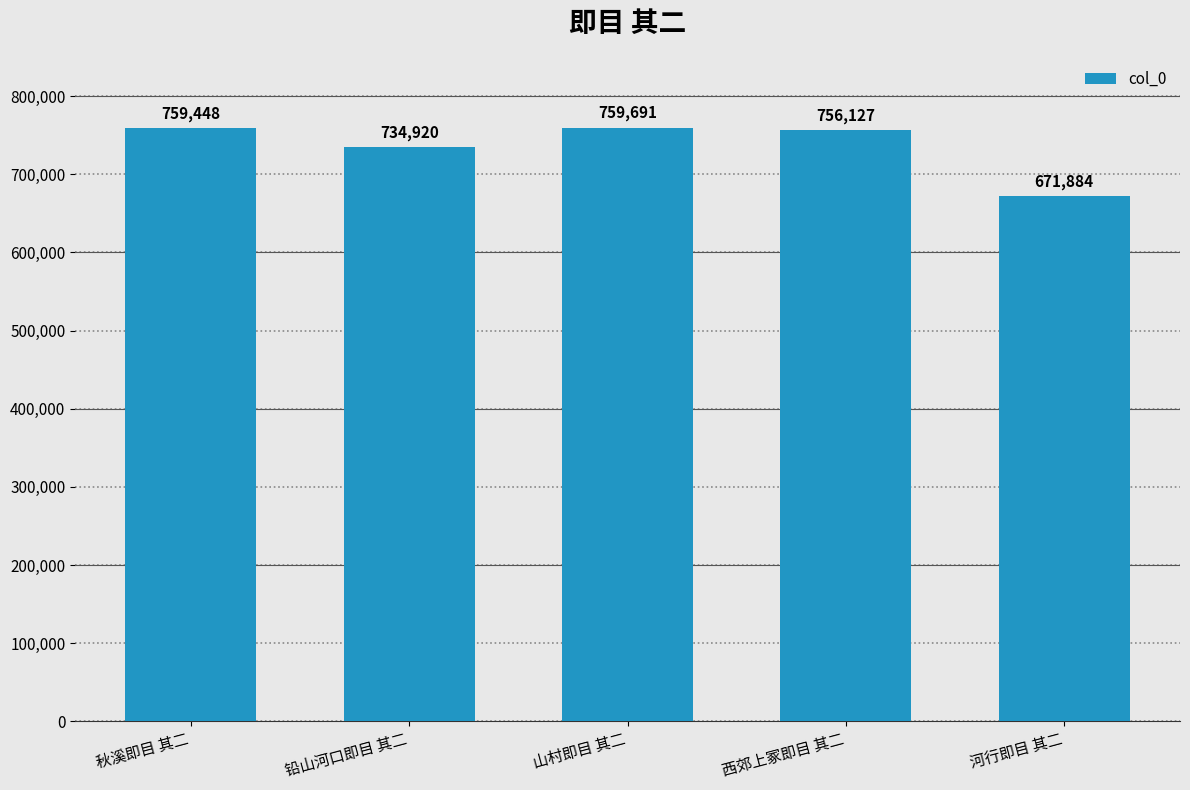

Which label corresponds to the largest value in the chart?

山村即目 其二